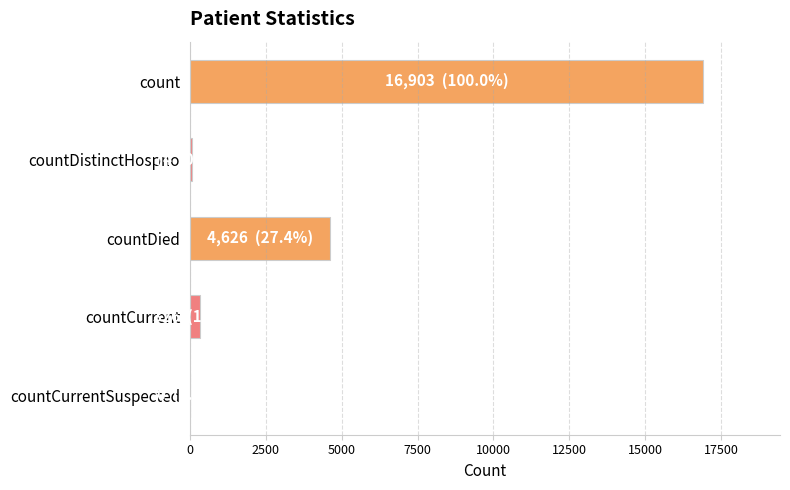

Are the bars horizontal?

Yes